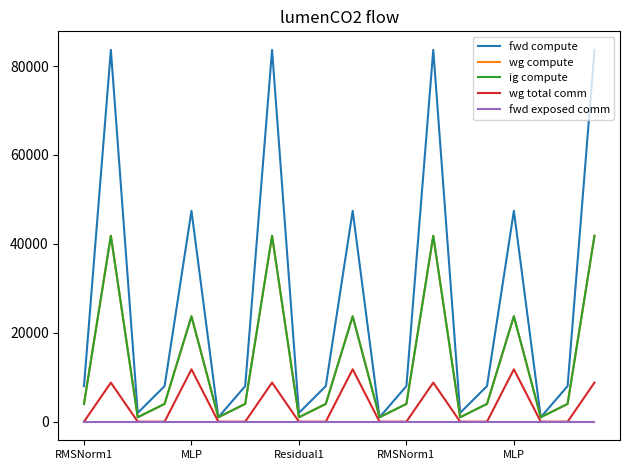

Reading left to right, list all the values displayed in this chart.

fwd compute: 8005.7	83629.4	1983.8	8005.7	47429.3	991.9	8005.7	83629.4	1983.8	8005.7	47429.3	991.9	8005.7	83629.4	1983.8	8005.7	47429.3	991.9	8005.7	83629.4
wg compute: 4002.8	41814.7	991.9	4002.8	23714.7	991.9	4002.8	41814.7	991.9	4002.8	23714.7	991.9	4002.8	41814.7	991.9	4002.8	23714.7	991.9	4002.8	41814.7
ig compute: 4002.8	41814.7	991.9	4002.8	23714.7	991.9	4002.8	41814.7	991.9	4002.8	23714.7	991.9	4002.8	41814.7	991.9	4002.8	23714.7	991.9	4002.8	41814.7
wg total comm: 0.0	8791.0	0.0	0.0	11785.3	0.0	0.0	8791.0	0.0	0.0	11785.3	0.0	0.0	8791.0	0.0	0.0	11785.3	0.0	0.0	8791.0
fwd exposed comm: 0.0	0.0	0.0	0.0	0.0	0.0	0.0	0.0	0.0	0.0	0.0	0.0	0.0	0.0	0.0	0.0	0.0	0.0	0.0	0.0